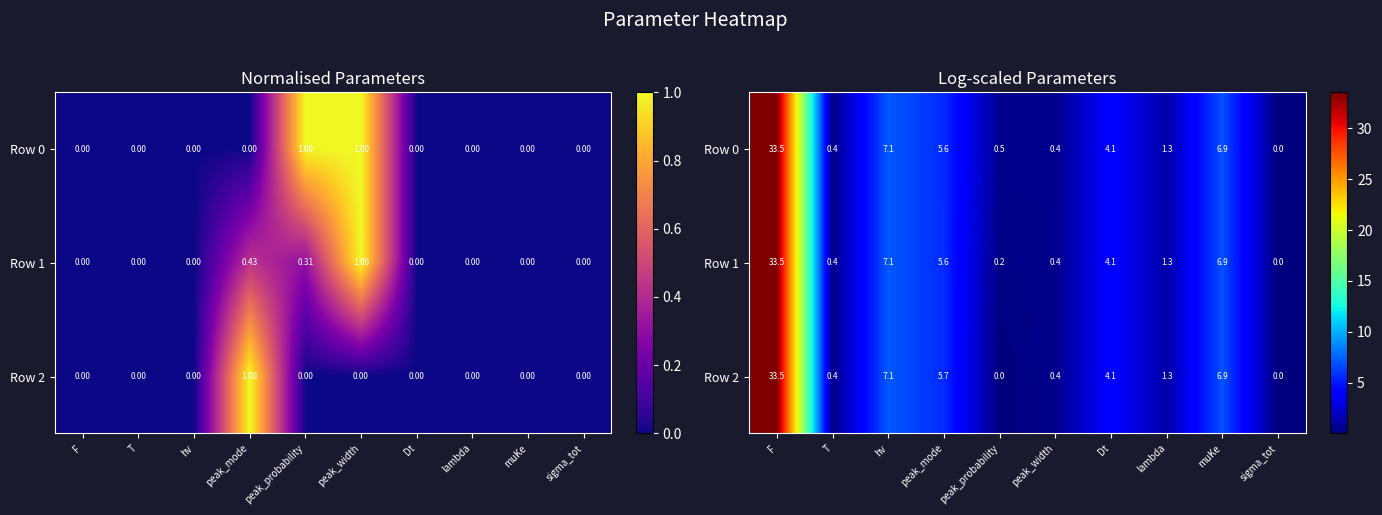

Between F and peak_mode, which is larger?

F